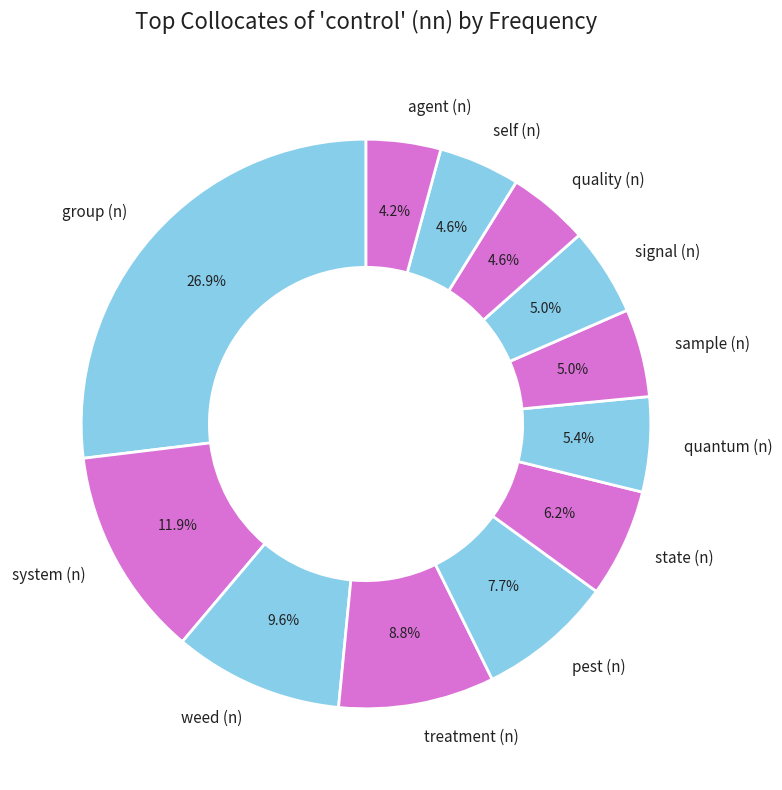

How much of the chart is everything except system (n)?

88.1%